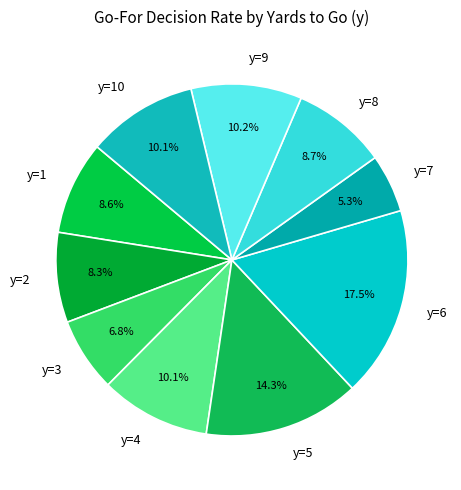

Do y=3 and y=6 together represent more than half of the pie?

No